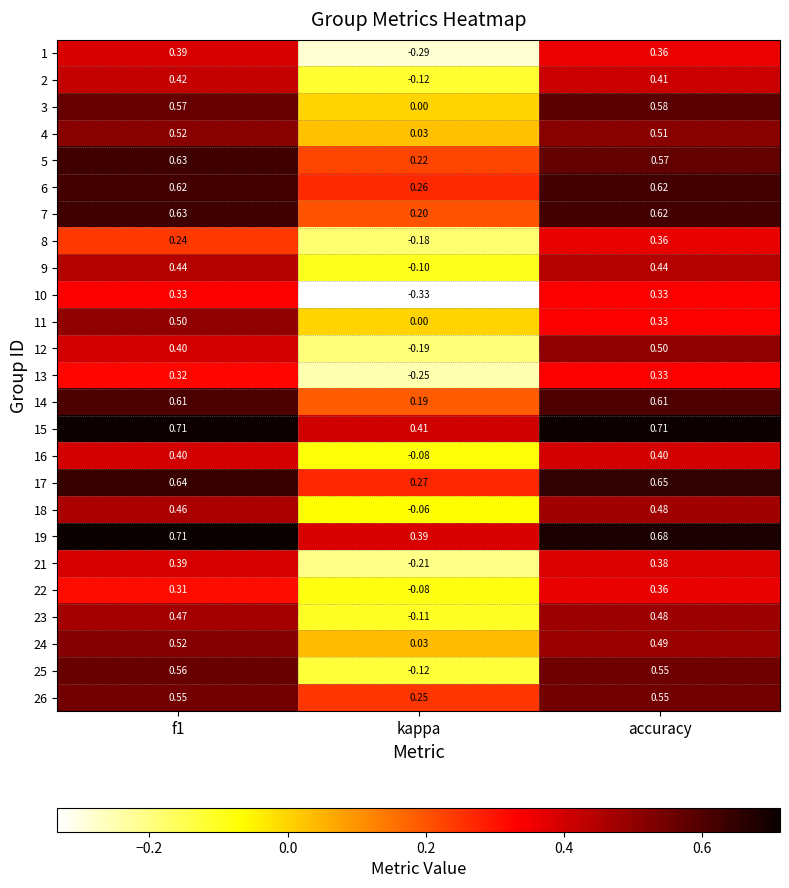

At which category does the chart reach its minimum across all series?

kappa